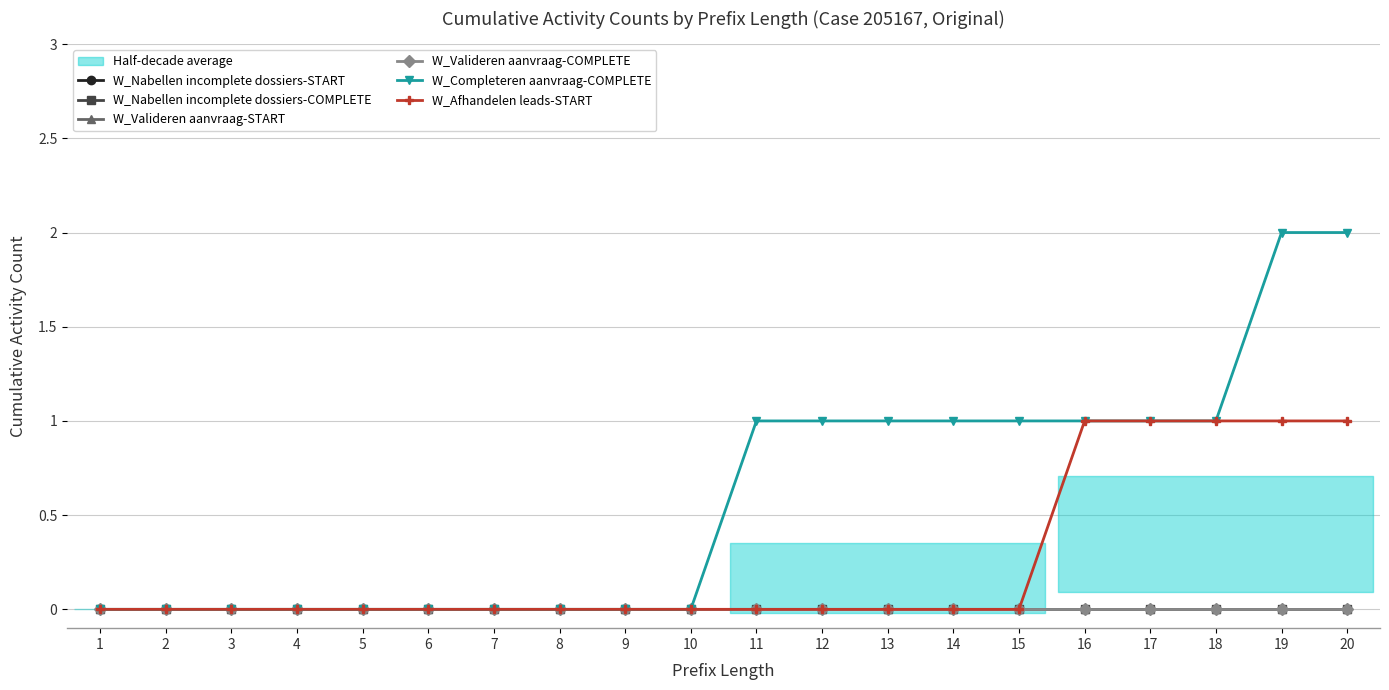

Which label corresponds to the smallest value in the chart?

1